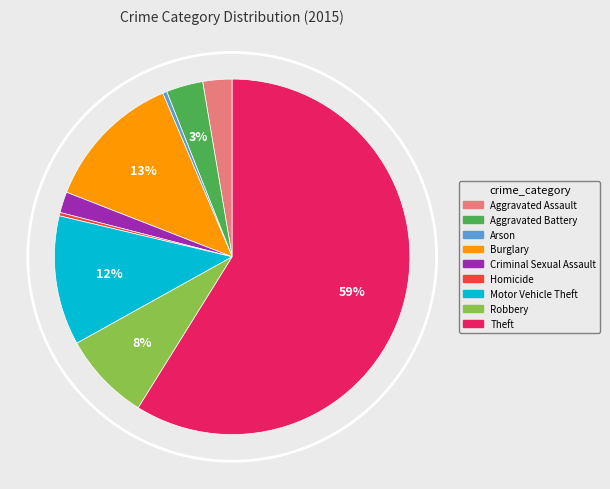

To the nearest percent, what portion does Theft represent?

59%